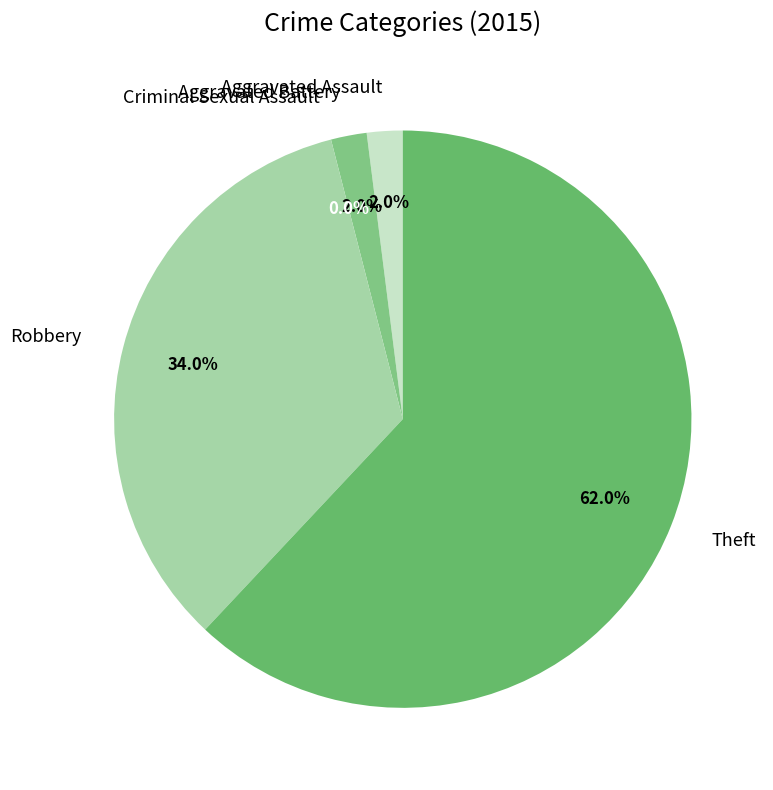

To the nearest percent, what percentage of the pie is Theft?

62%